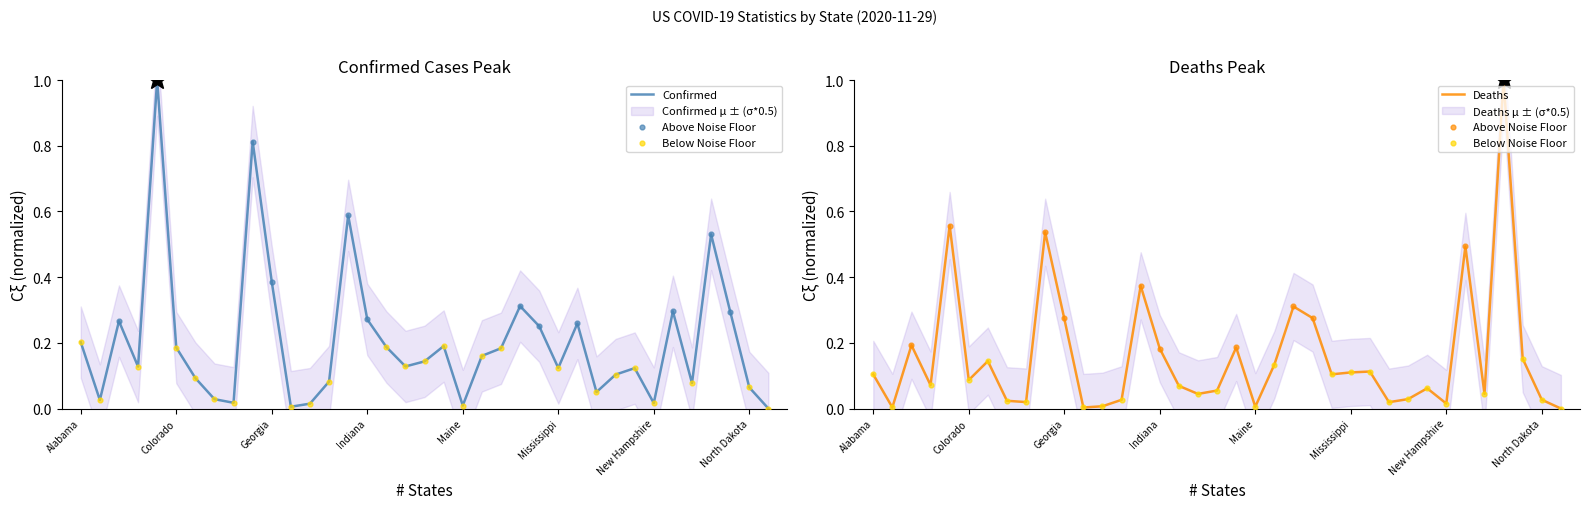

Which series contains the highest Y value?

Confirmed